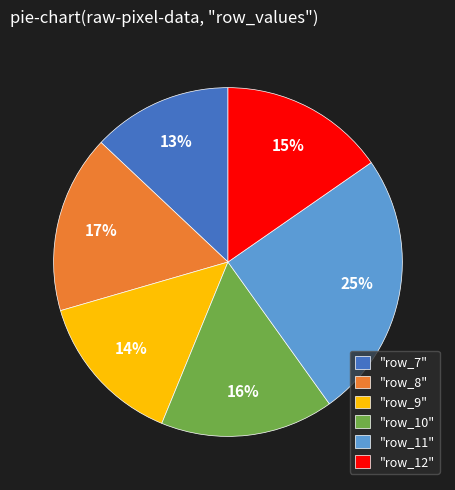

Between "row_9" and "row_7", which is larger?

"row_9"